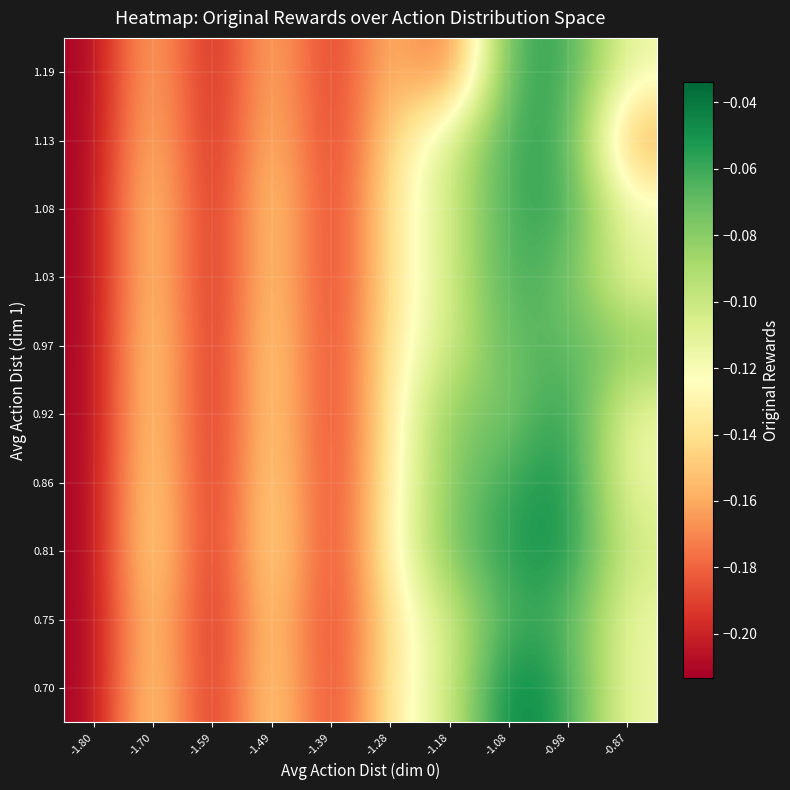

Reading left to right, what are all the values shown in this chart?

0.70: -1.80=-0.2	-1.70=-0.1	-1.59=-0.2	-1.49=-0.1	-1.39=-0.2	-1.28=-0.1	-1.18=-0.1	-1.08=-0.0	-0.98=-0.1	-0.87=-0.1
0.75: -1.80=-0.2	-1.70=-0.1	-1.59=-0.2	-1.49=-0.1	-1.39=-0.2	-1.28=-0.1	-1.18=-0.1	-1.08=-0.1	-0.98=-0.1	-0.87=-0.1
0.81: -1.80=-0.2	-1.70=-0.1	-1.59=-0.2	-1.49=-0.1	-1.39=-0.2	-1.28=-0.1	-1.18=-0.1	-1.08=-0.1	-0.98=-0.0	-0.87=-0.1
0.86: -1.80=-0.2	-1.70=-0.1	-1.59=-0.2	-1.49=-0.1	-1.39=-0.2	-1.28=-0.1	-1.18=-0.1	-1.08=-0.1	-0.98=-0.0	-0.87=-0.1
0.92: -1.80=-0.2	-1.70=-0.1	-1.59=-0.2	-1.49=-0.1	-1.39=-0.2	-1.28=-0.1	-1.18=-0.1	-1.08=-0.1	-0.98=-0.0	-0.87=-0.1
0.97: -1.80=-0.2	-1.70=-0.1	-1.59=-0.2	-1.49=-0.1	-1.39=-0.2	-1.28=-0.1	-1.18=-0.1	-1.08=-0.1	-0.98=-0.1	-0.87=-0.1
1.03: -1.80=-0.2	-1.70=-0.1	-1.59=-0.2	-1.49=-0.1	-1.39=-0.2	-1.28=-0.1	-1.18=-0.1	-1.08=-0.1	-0.98=-0.1	-0.87=-0.1
1.08: -1.80=-0.2	-1.70=-0.1	-1.59=-0.2	-1.49=-0.1	-1.39=-0.2	-1.28=-0.1	-1.18=-0.1	-1.08=-0.1	-0.98=-0.1	-0.87=-0.1
1.13: -1.80=-0.2	-1.70=-0.1	-1.59=-0.2	-1.49=-0.1	-1.39=-0.2	-1.28=-0.1	-1.18=-0.1	-1.08=-0.1	-0.98=-0.1	-0.87=-0.2
1.19: -1.80=-0.2	-1.70=-0.1	-1.59=-0.2	-1.49=-0.1	-1.39=-0.2	-1.28=-0.1	-1.18=-0.2	-1.08=-0.1	-0.98=-0.1	-0.87=-0.1